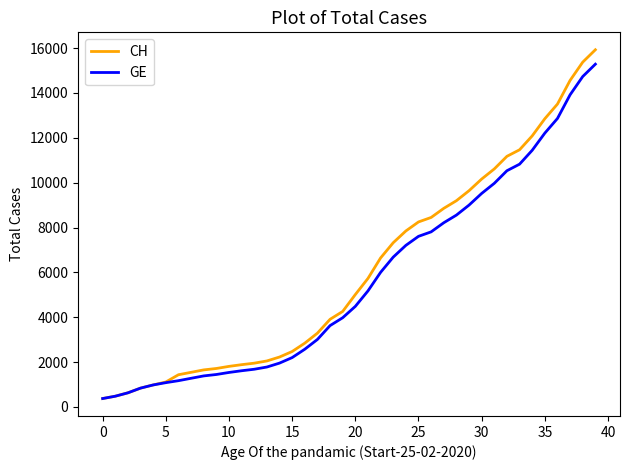

What is the minimum value for CH?

375